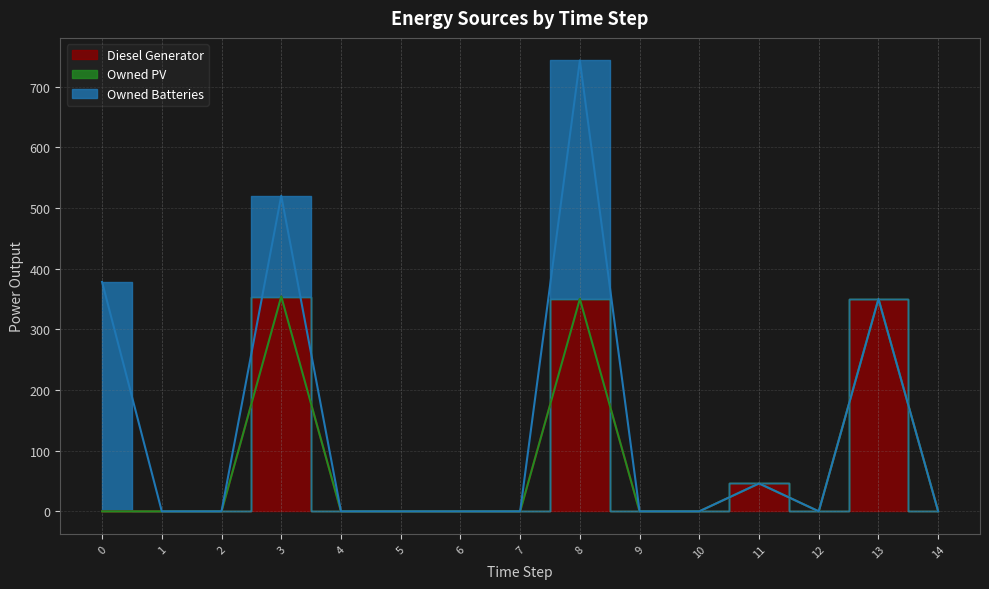

What is the difference between the second highest and second lowest values in the Diesel Generator series?

350